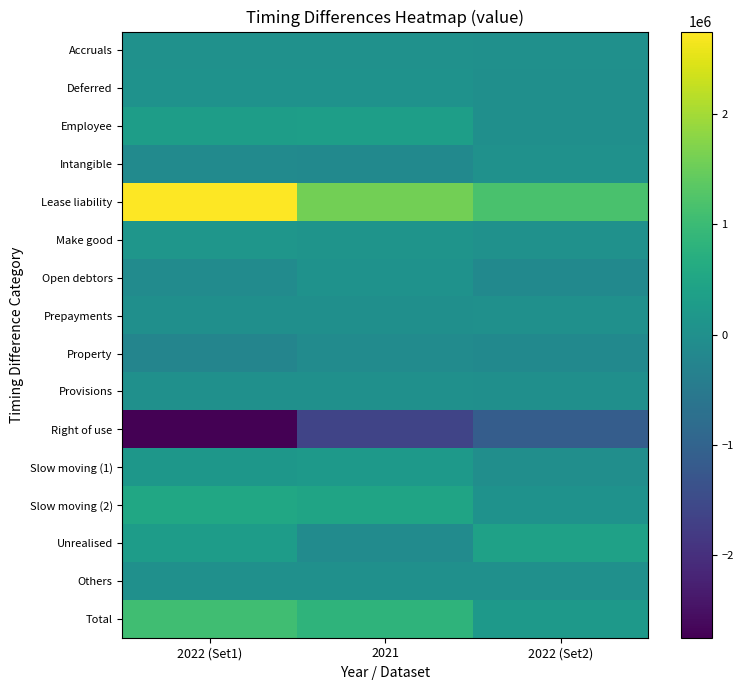

What is the total value across all series at 2022 (Set1)?

2107246